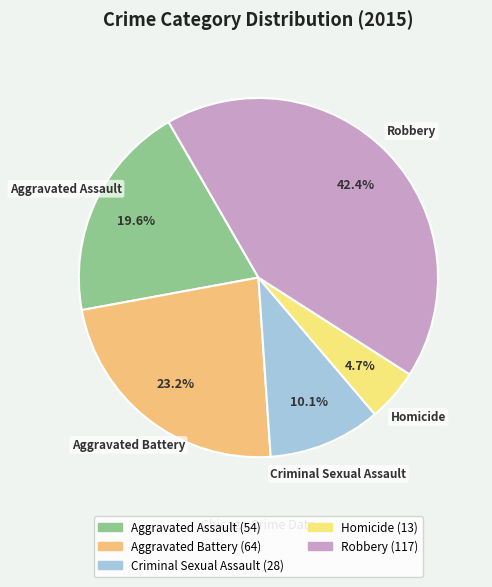

Which category has the smallest portion of the pie?

Homicide